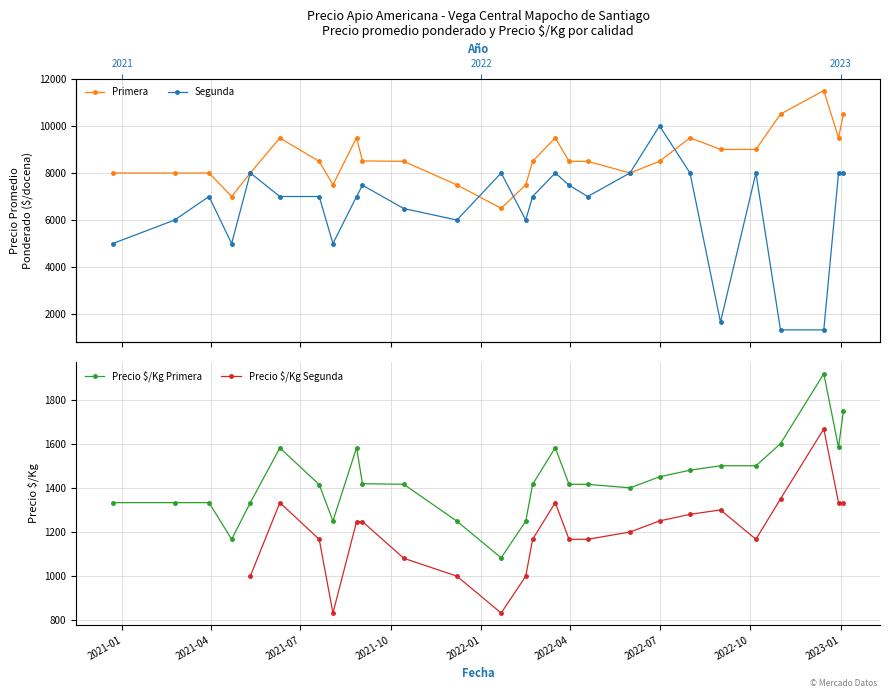

What is the value of the Precio $/Kg Primera point at the 18th from the left?

1416